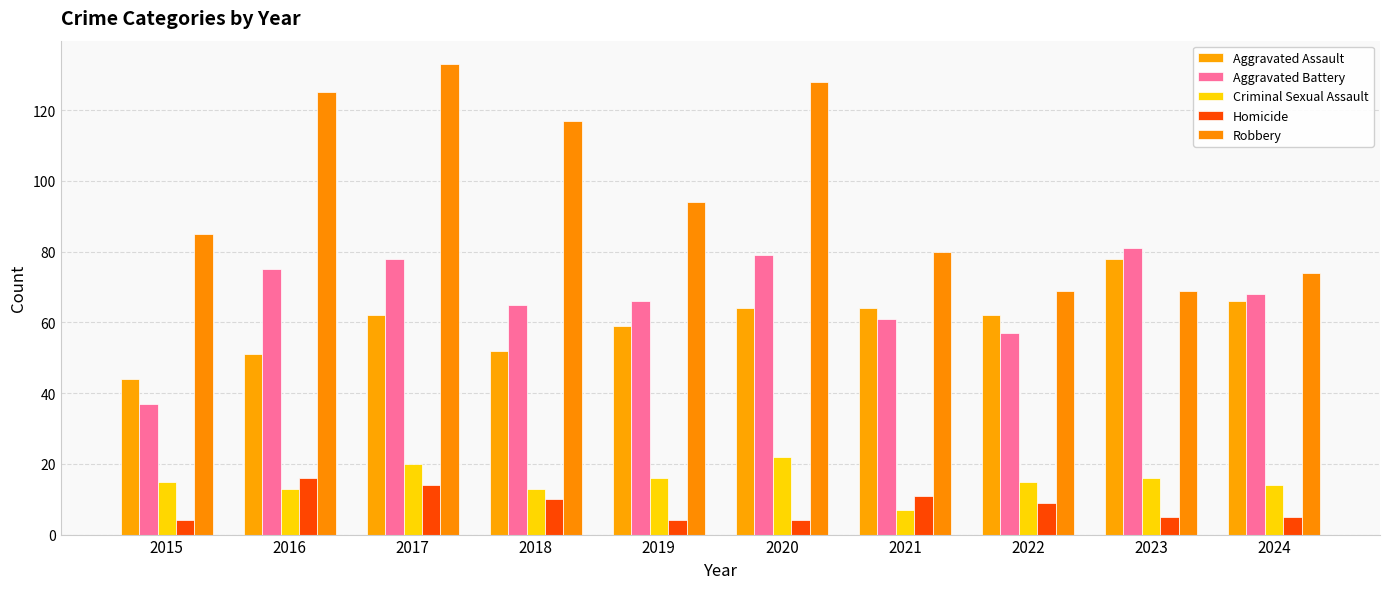

Which series changed the most between 2017 and 2022?

Robbery